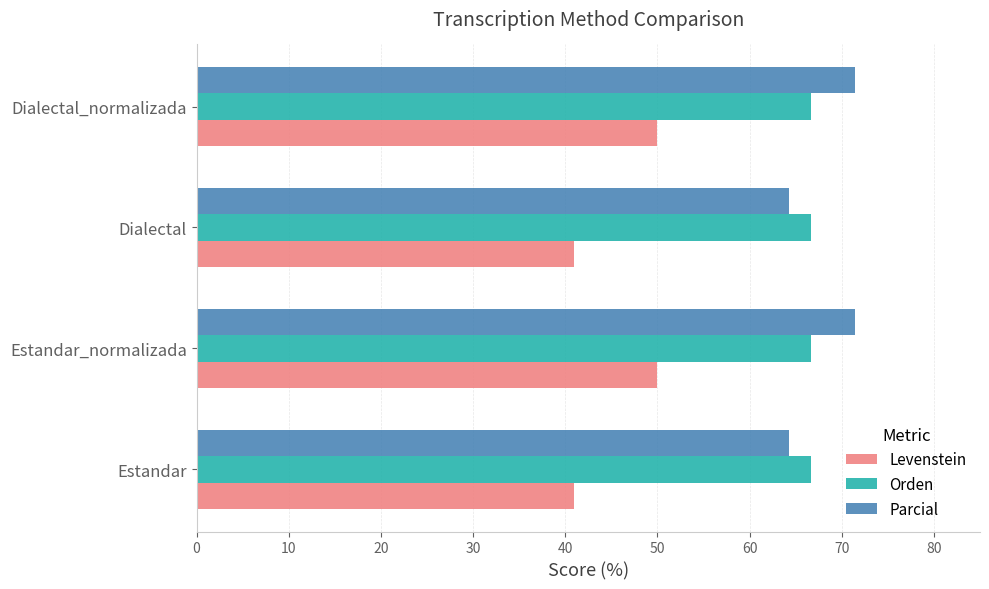

Which series changed the most between Estandar_normalizada and Dialectal?

Levenstein